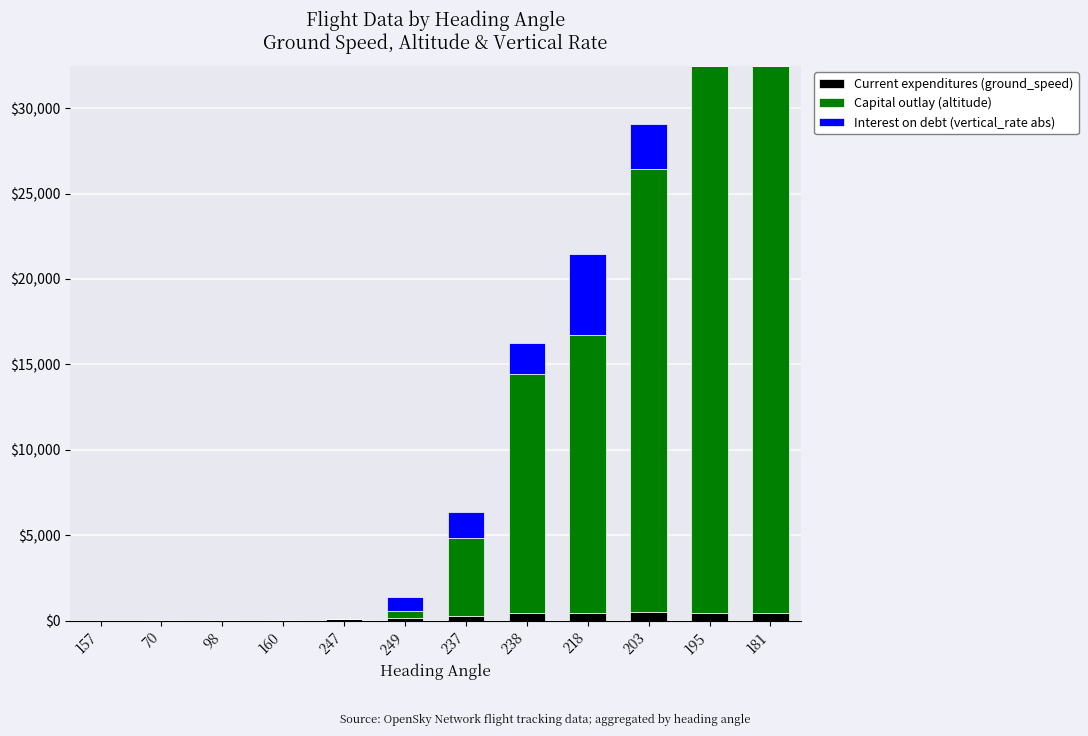

What position from the right is 98?

10